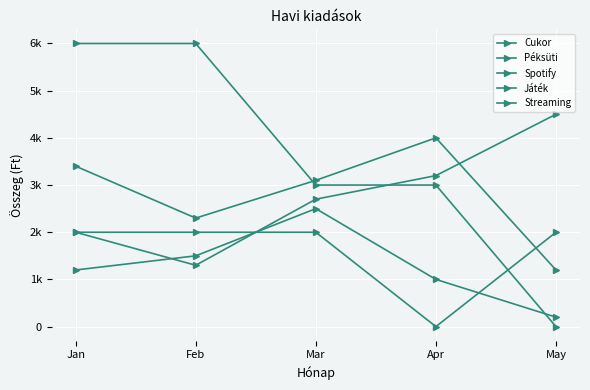

Is this an area chart (filled region under the line)?

No